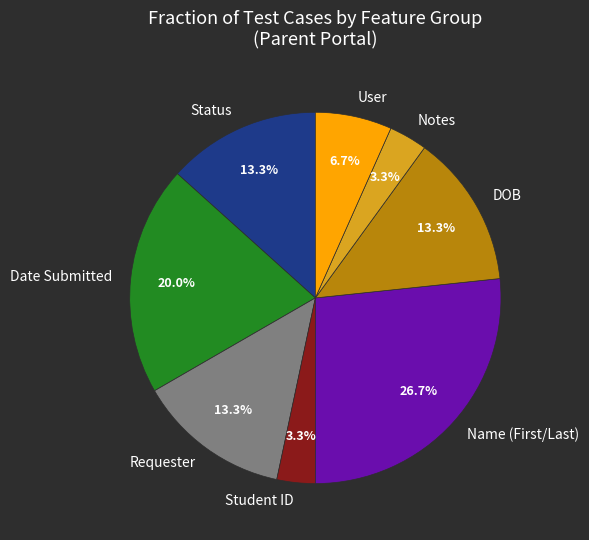

Is there any slice that represents more than half of the pie?

No